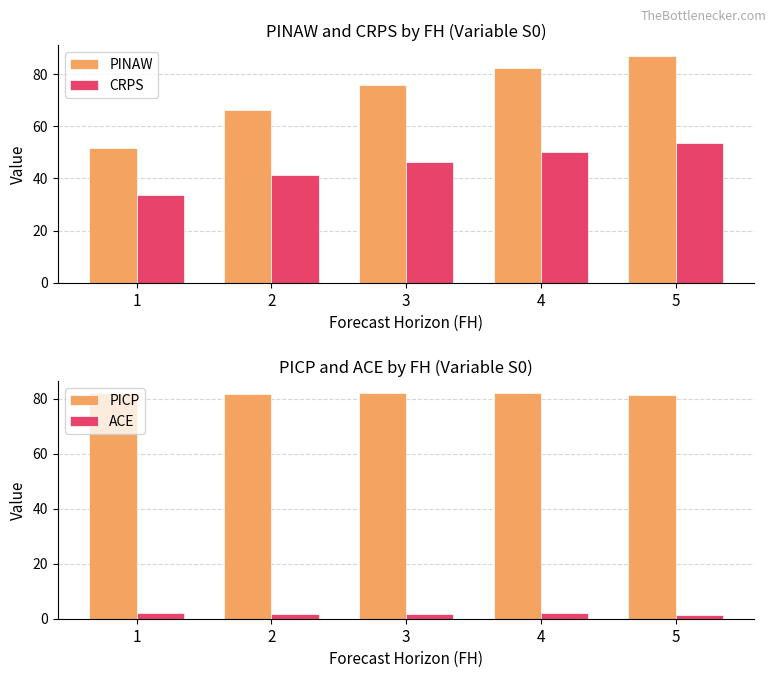

What is the difference between the maximum and minimum values in the ACE series?

1.0